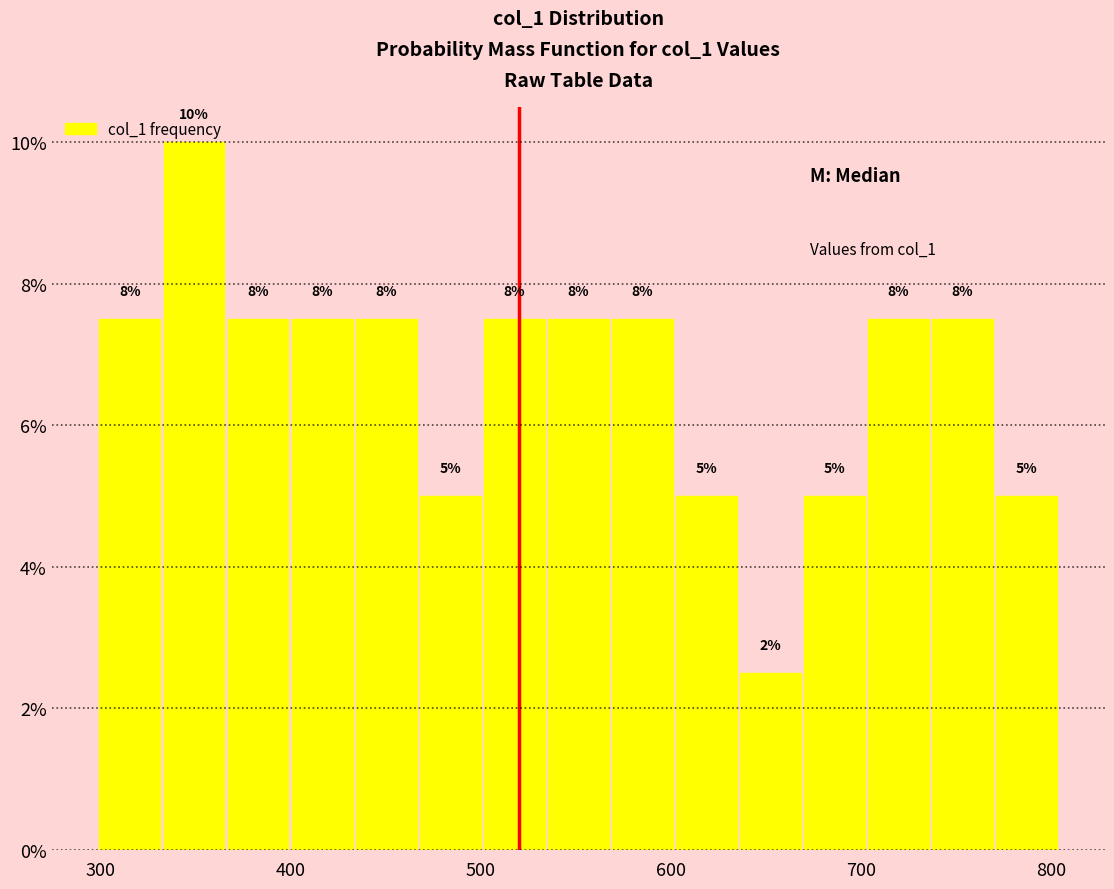

Around what value on the x-axis is the tallest bar? Give the approximate position of its centre, as read against the axis.

350